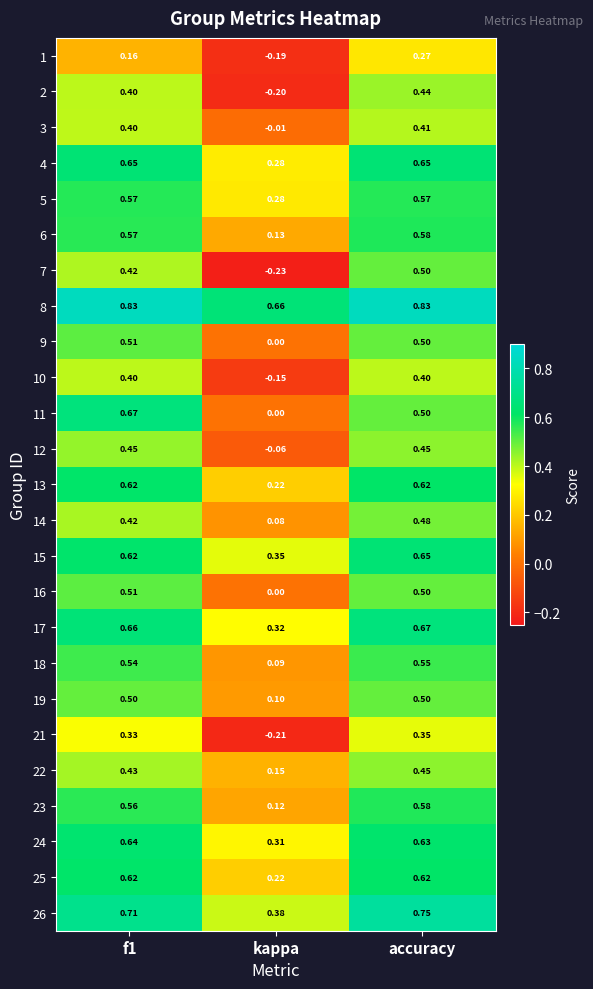

Where is 25 nearest to the value 0?

kappa